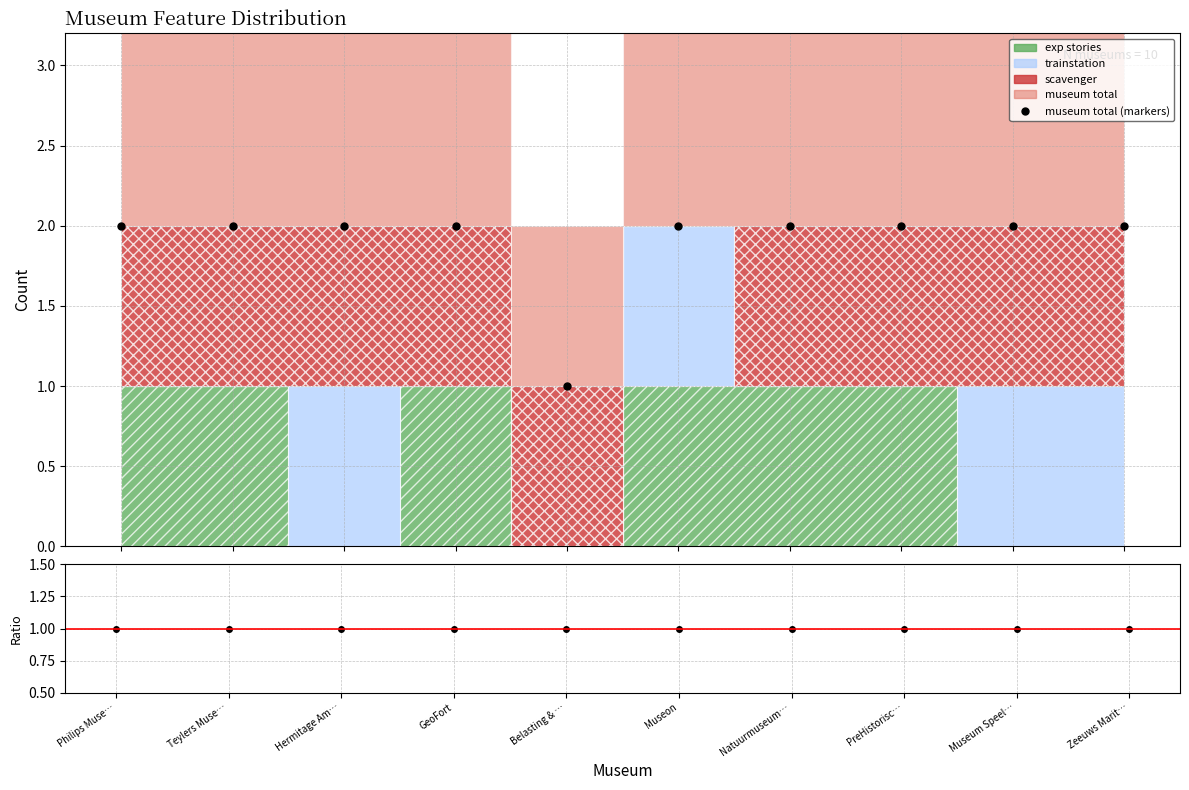

Reading right to left, what are all the values shown in this chart?

museum total (markers): Zeeuws Marit…=2	Museum Speel…=2	PreHistorisc…=2	Natuurmuseum…=2	Museon=2	Belasting & …=1	GeoFort=2	Hermitage Am…=2	Teylers Muse…=2	Philips Muse…=2
ratio: Zeeuws Marit…=1	Museum Speel…=1	PreHistorisc…=1	Natuurmuseum…=1	Museon=1	Belasting & …=1	GeoFort=1	Hermitage Am…=1	Teylers Muse…=1	Philips Muse…=1